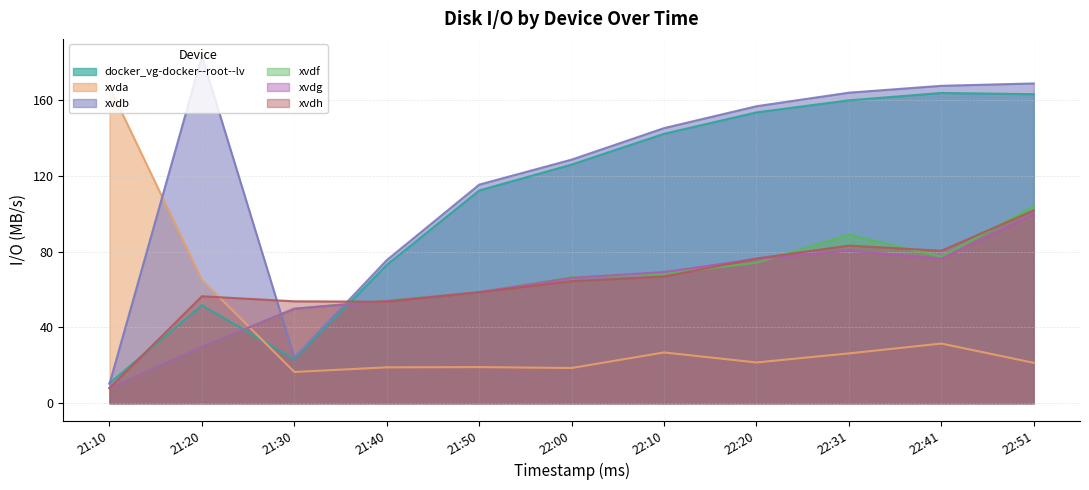

At which label does xvdb first exceed 145?

21:20